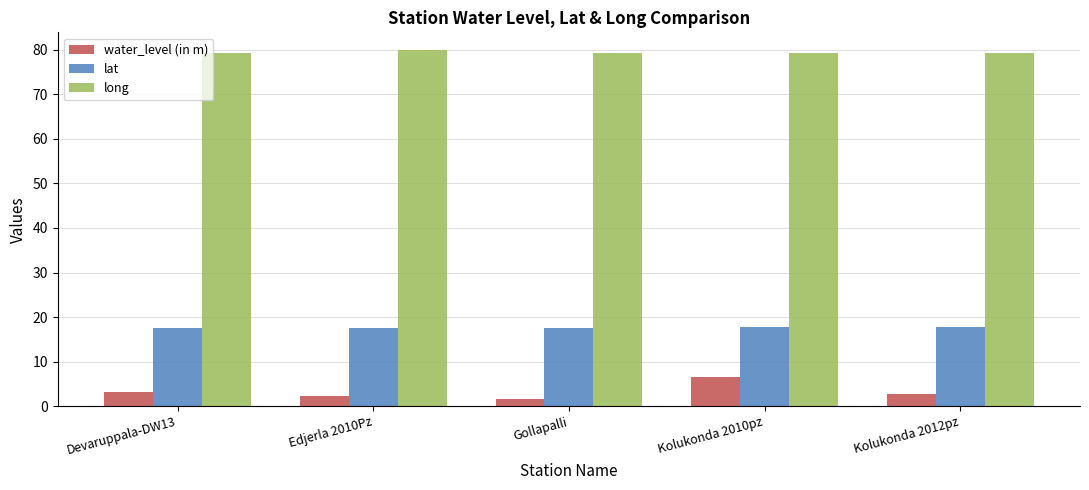

What is the total value across all series at Gollapalli?

98.6